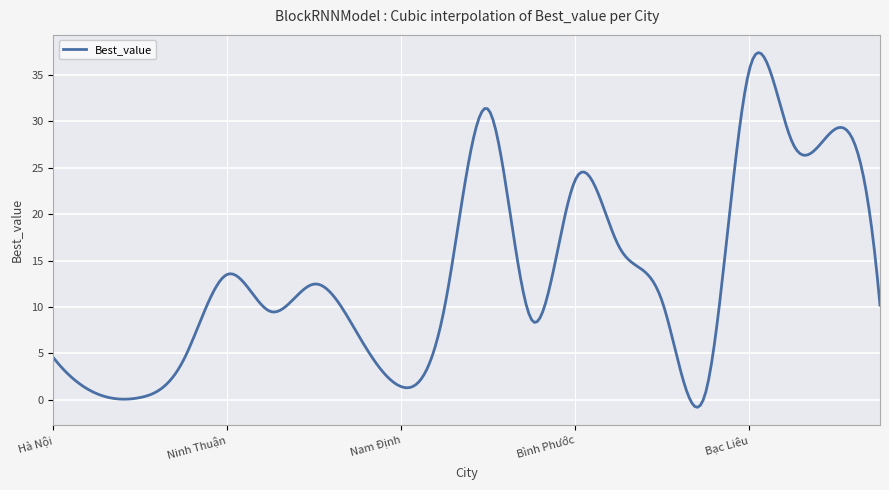

What is the difference between the maximum and minimum values?

38.2